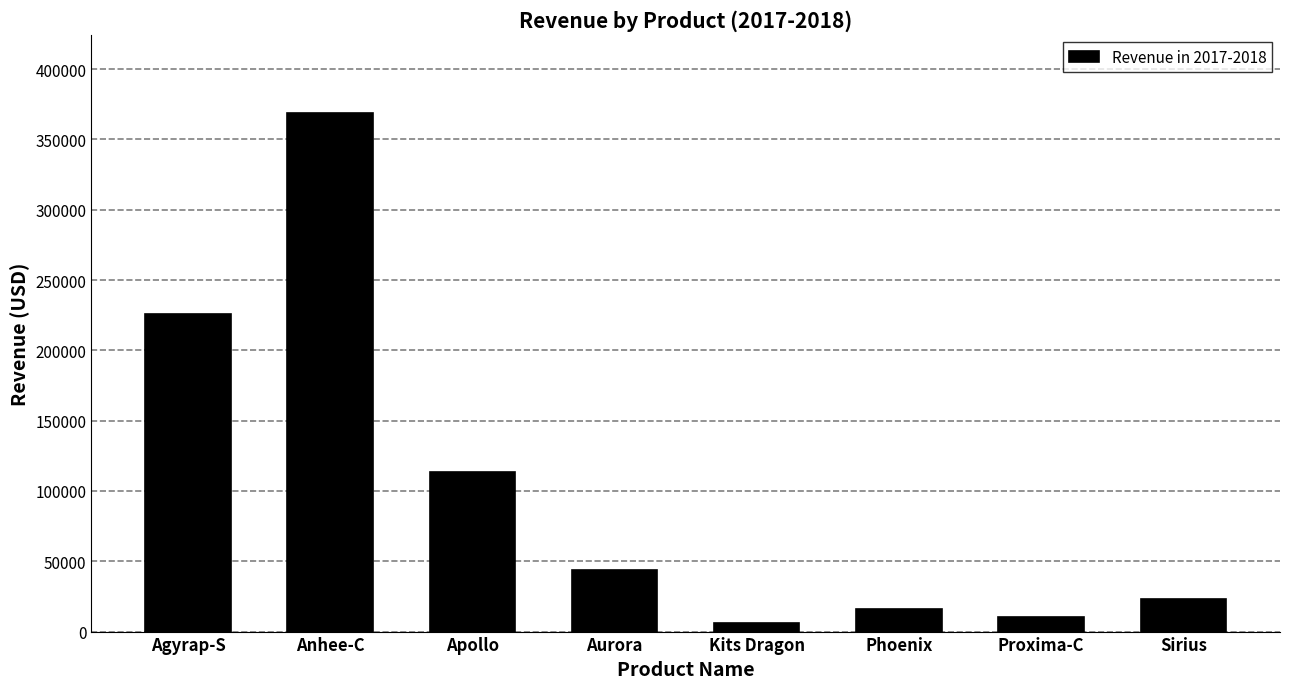

Which has a higher value, Agyrap-S or Kits Dragon?

Agyrap-S